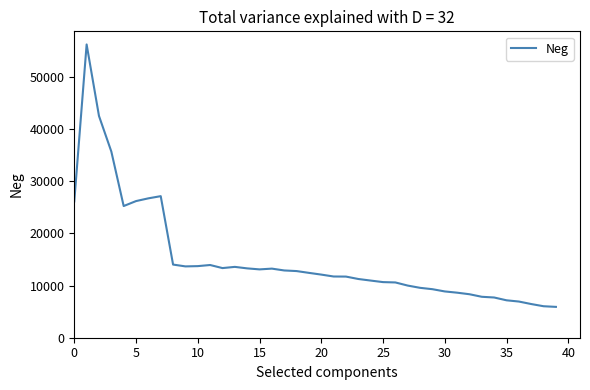

What is the difference between the maximum and minimum values?

50319